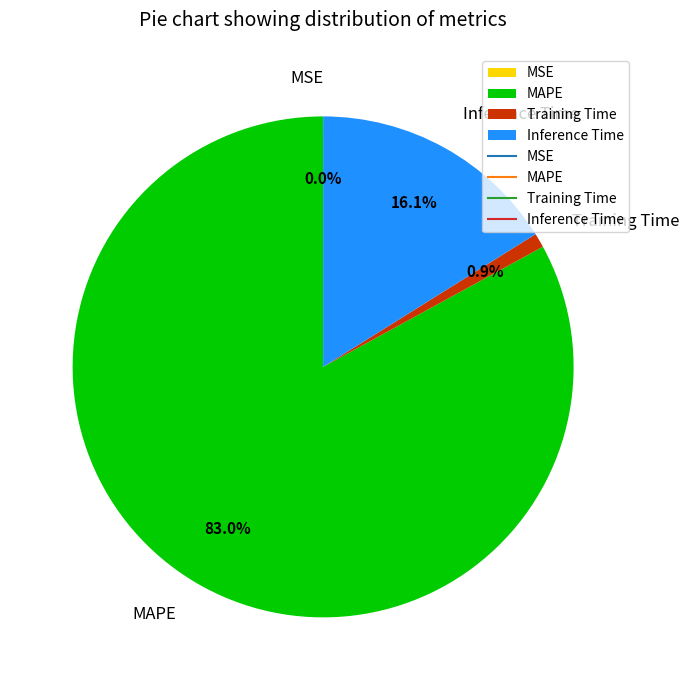

To the nearest percent, what is the average slice percentage?

25%